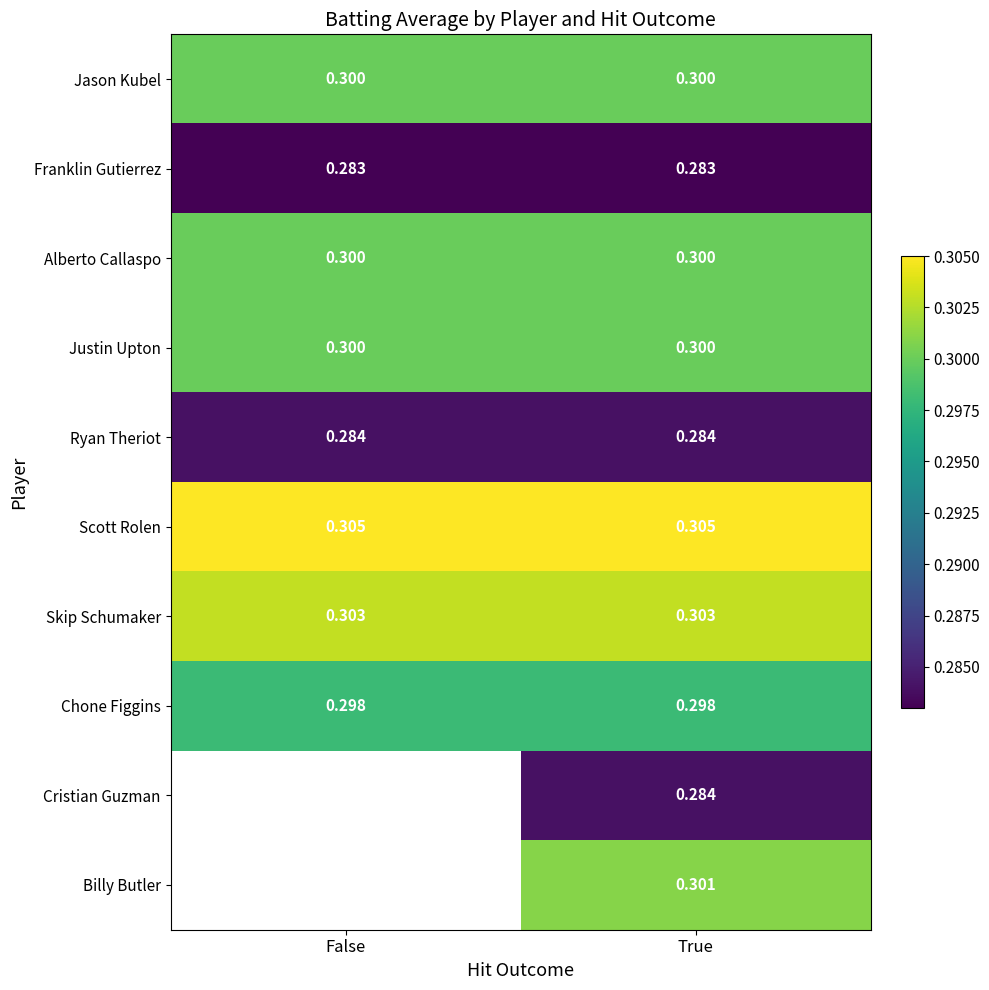

What is the maximum value shown in the chart?

0.3